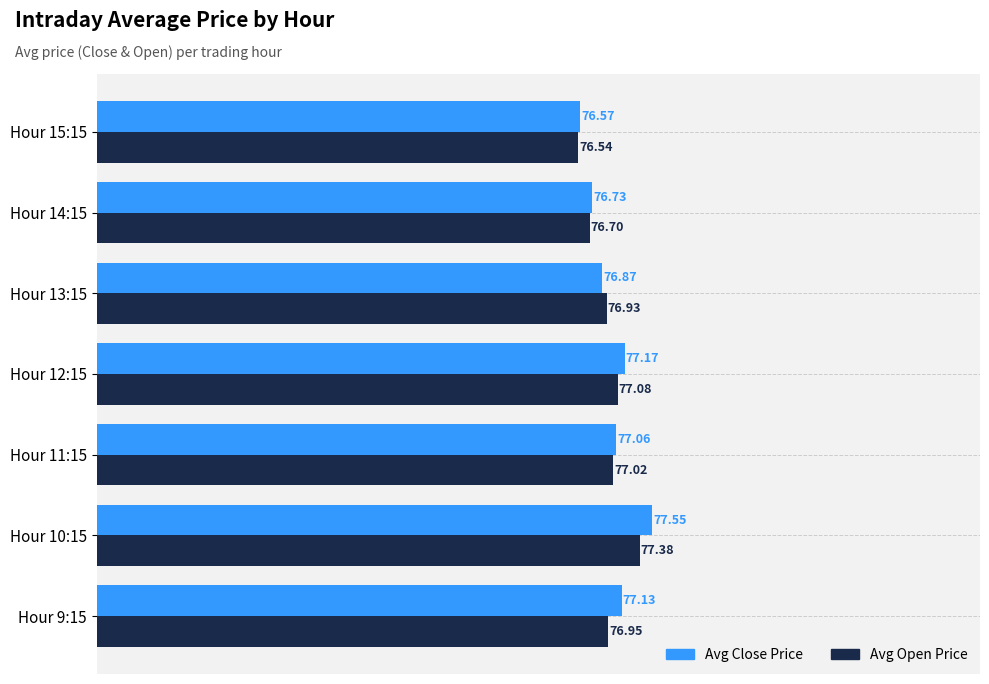

What is the minimum value for Avg Close Price?

76.6